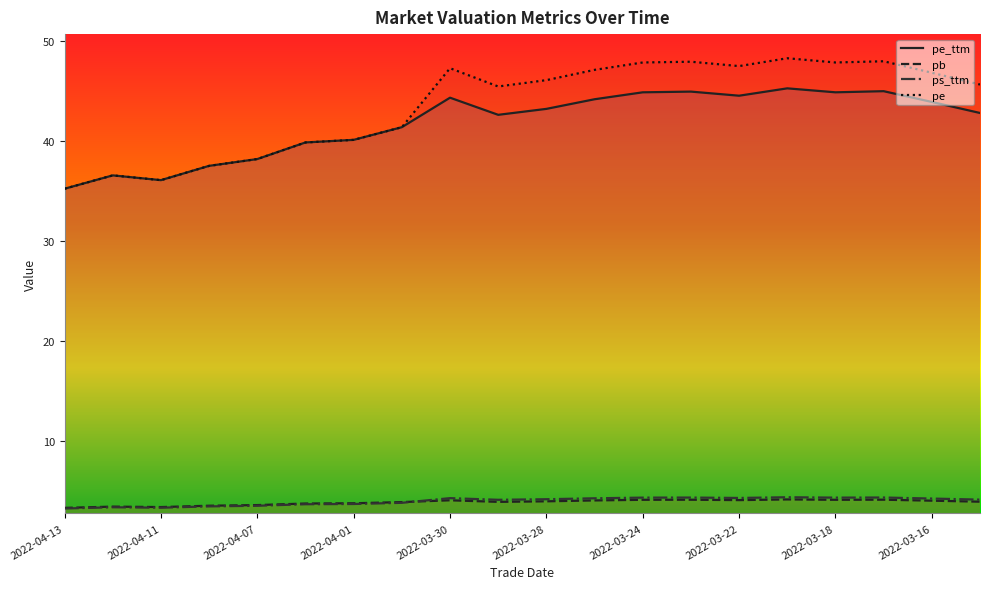

Reading right to left, extract all data points from this chart.

pe_ttm: 42.8	43.9	45.0	44.9	45.3	44.5	44.9	44.9	44.2	43.2	42.6	44.3	41.4	40.1	39.9	38.2	37.5	36.1	36.6	35.2
pb: 3.9	4.0	4.1	4.1	4.2	4.1	4.1	4.1	4.1	4.0	3.9	4.1	3.9	3.8	3.7	3.6	3.5	3.4	3.4	3.3
ps_ttm: 4.1	4.2	4.3	4.3	4.4	4.3	4.3	4.3	4.3	4.2	4.1	4.3	3.8	3.7	3.7	3.5	3.5	3.3	3.4	3.3
pe: 45.7	46.8	48.0	47.9	48.3	47.5	47.9	47.9	47.1	46.1	45.5	47.3	41.4	40.1	39.9	38.2	37.5	36.1	36.6	35.2